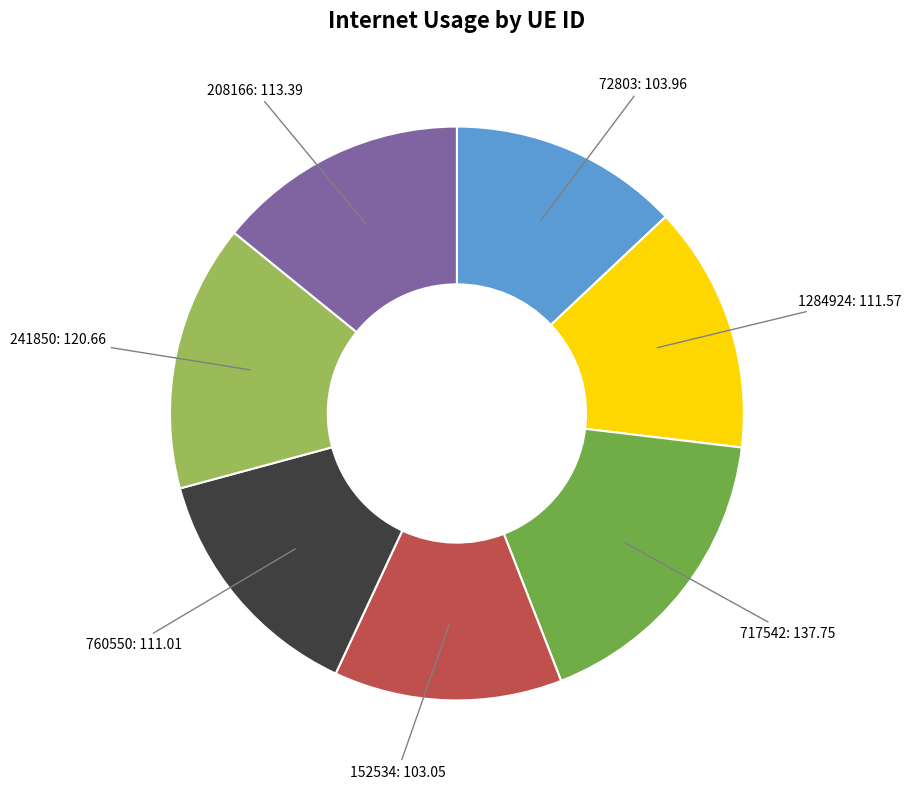

How many segments does this pie chart have?

7